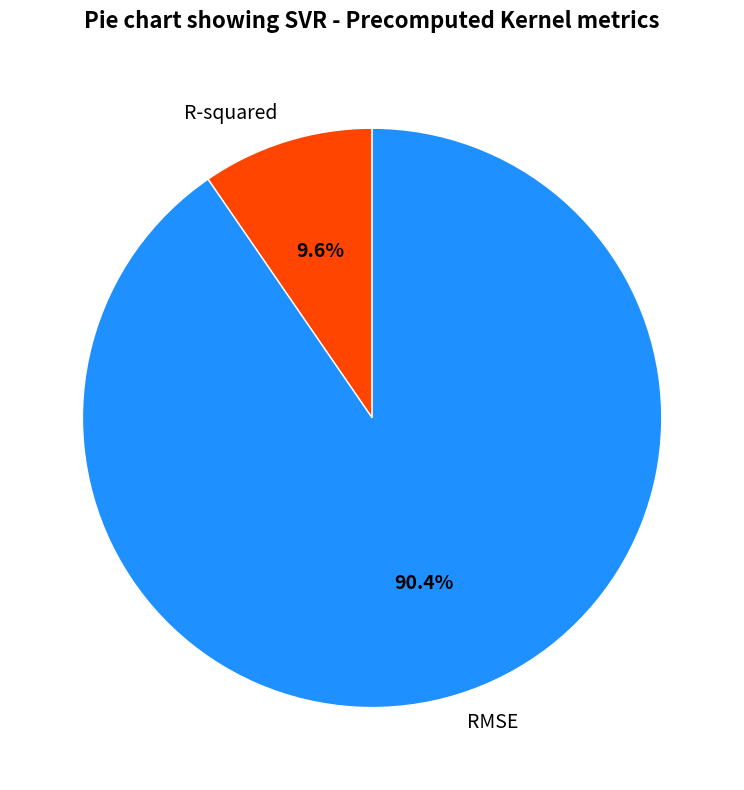

Does R-squared account for over 50% of the chart?

No